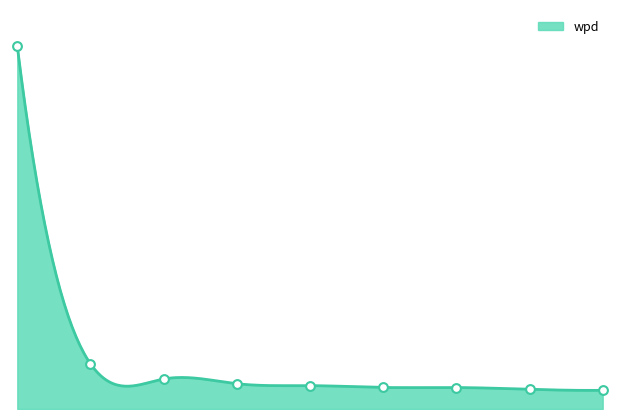

Which has a higher value, 4 or 2?

2